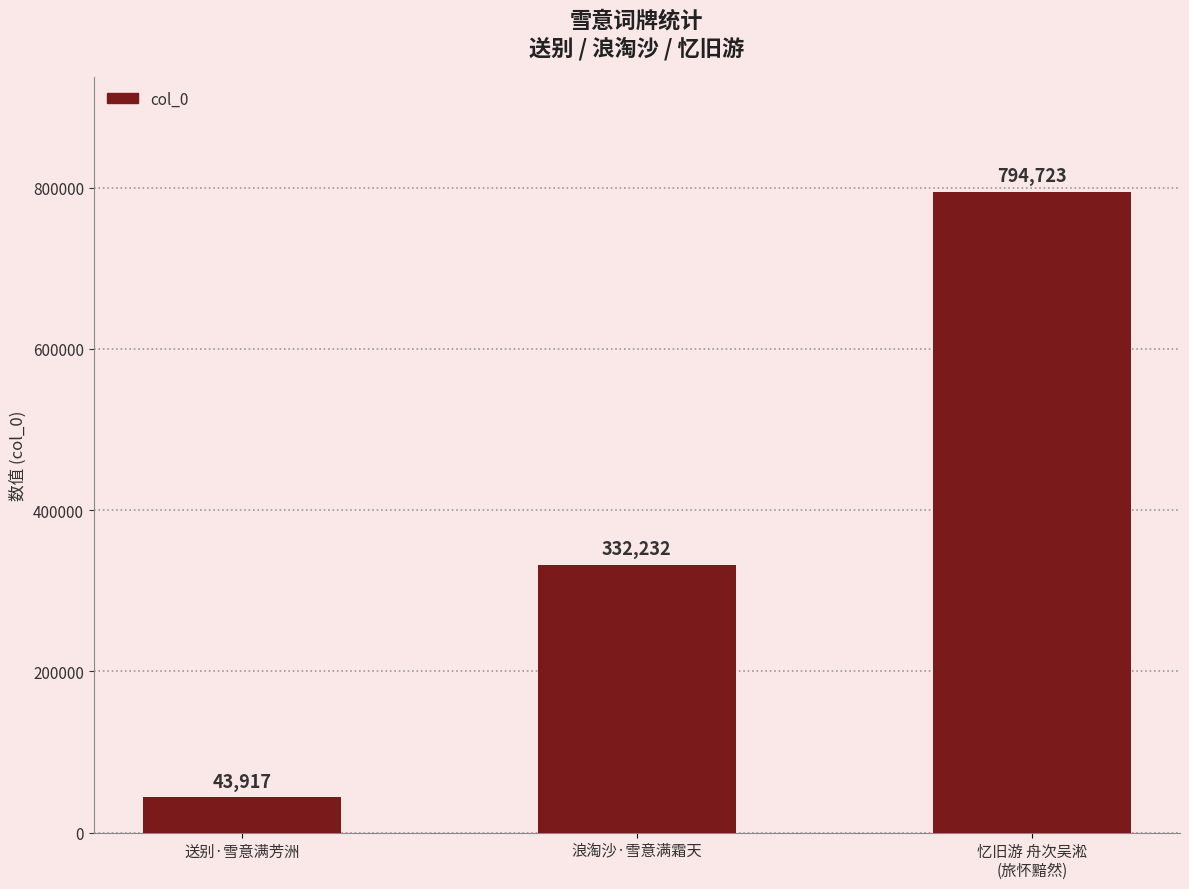

What is the approximate value at 忆旧游 舟次吴淞
(旅怀黯然)?

794723